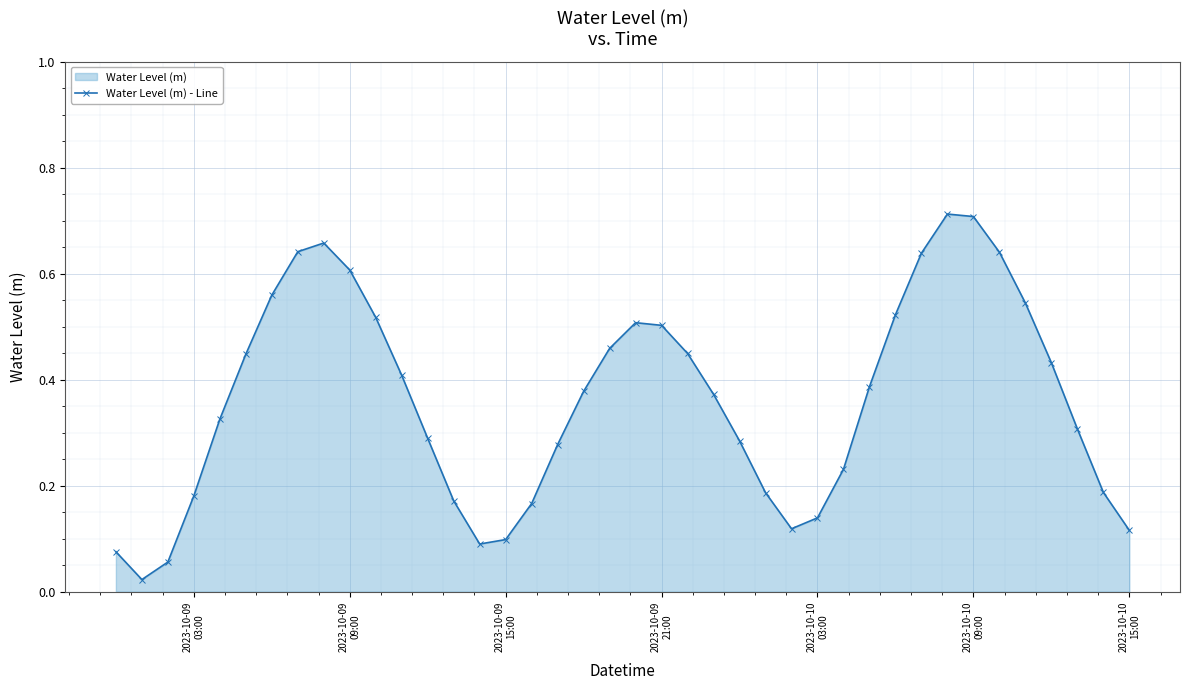

How many interior local peaks (higher than both neighbors) does the data have?

3